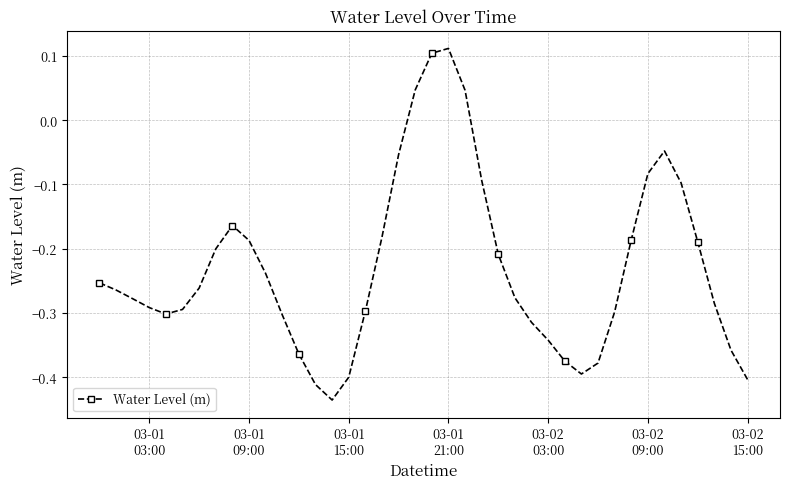

What is the difference between the second highest and minimum values?

0.5